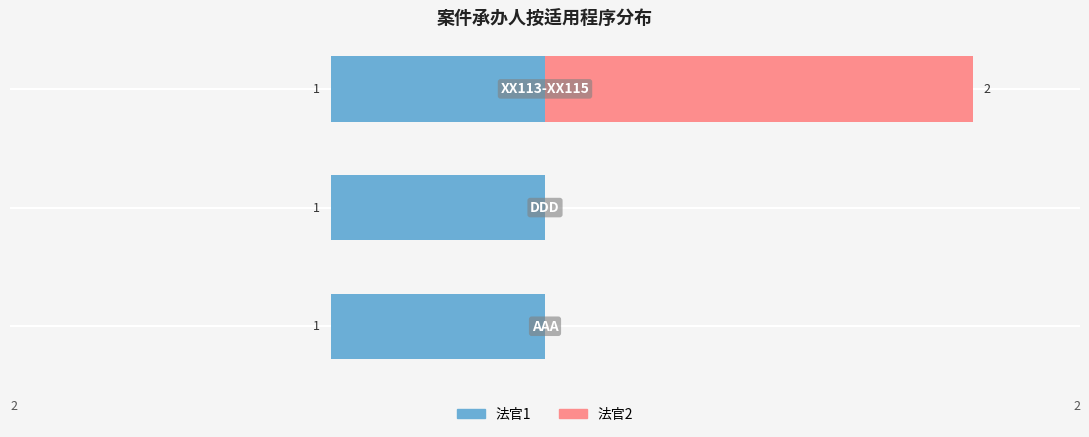

Does the chart contain any negative values?

No